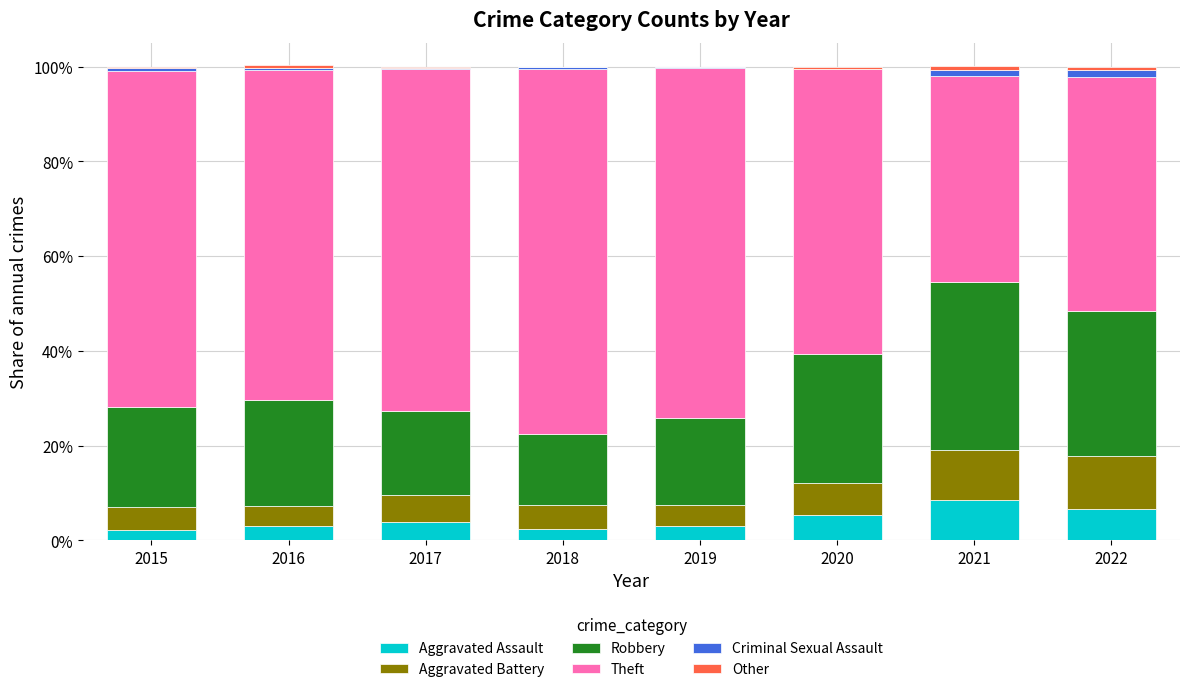

Does the chart contain stacked bars?

Yes